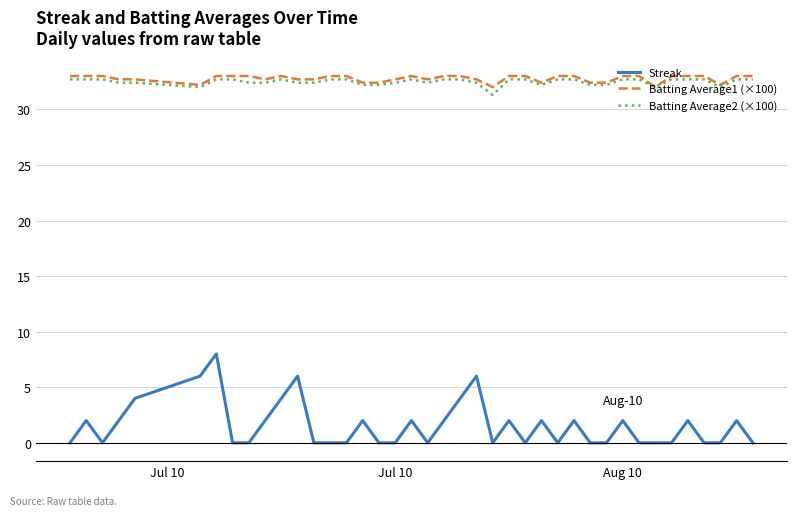

Is this an area chart (filled region under the line)?

No